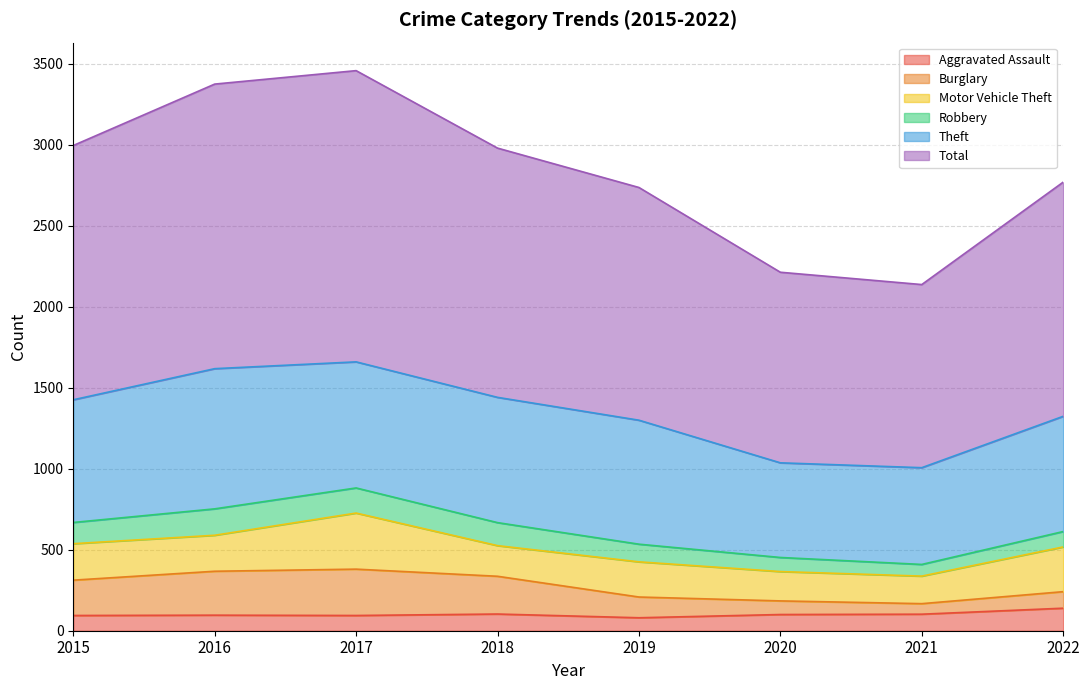

True or false: Total has a value of 1493 at 2021.

False